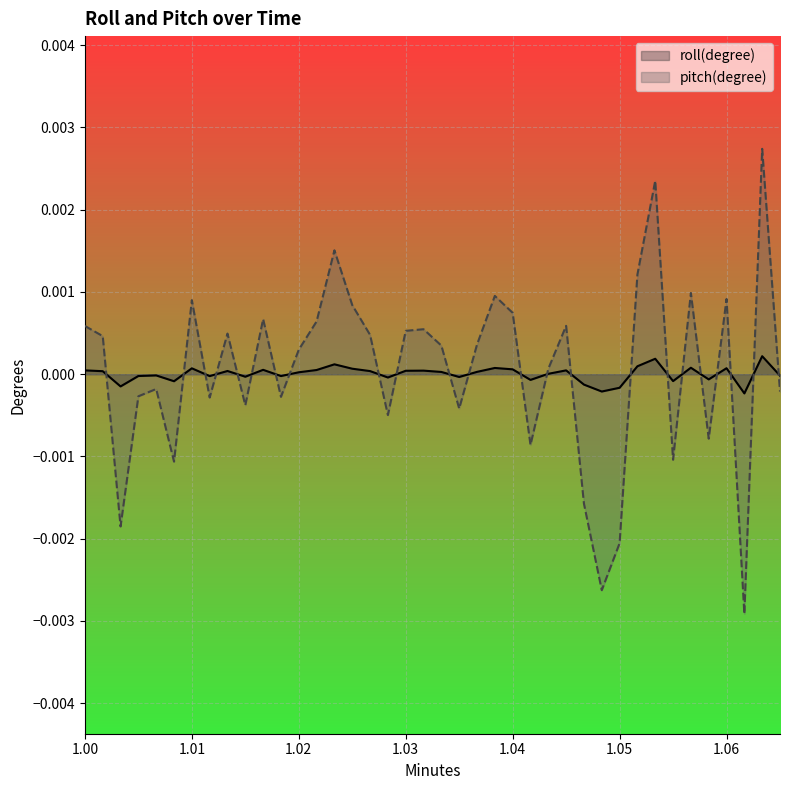

Does the chart display data point markers on the line(s)?

No